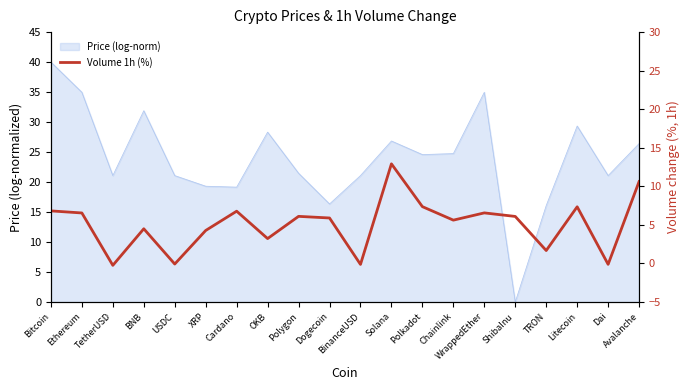

Which has a higher value, BNB or OKB?

BNB